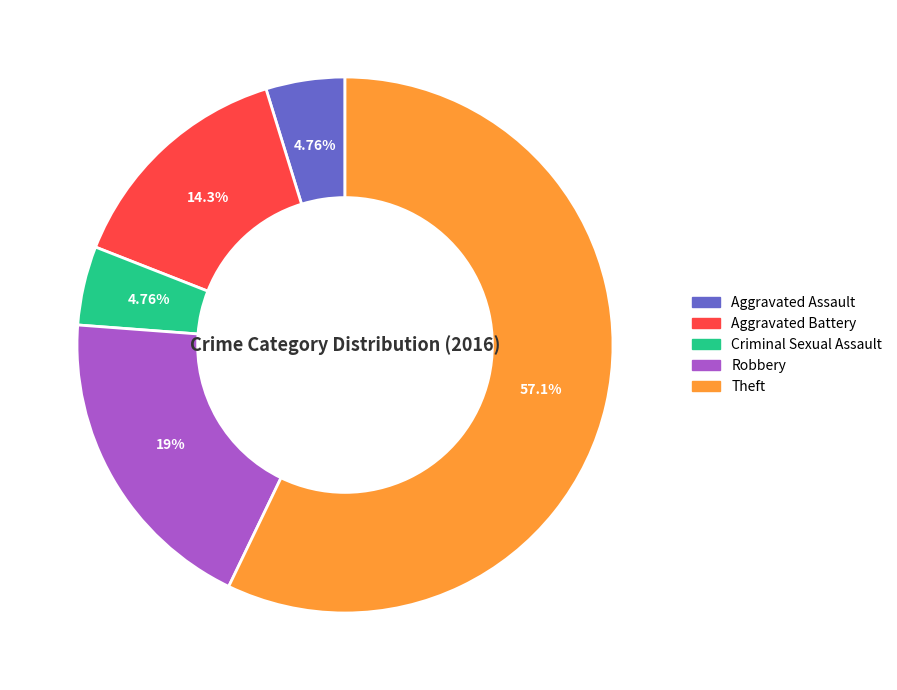

Which slice represents more than half of the pie?

Theft